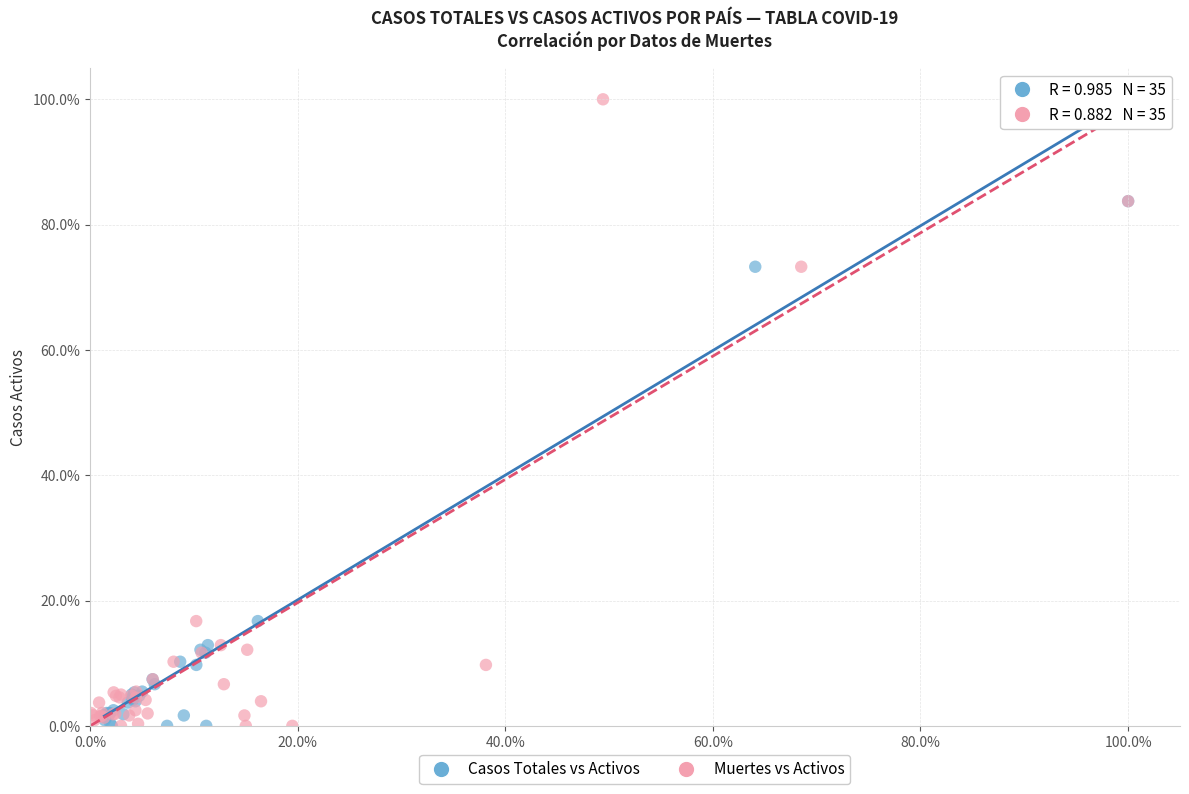

What are all the series names shown in the legend?

Casos Totales vs Activos, Muertes vs Activos